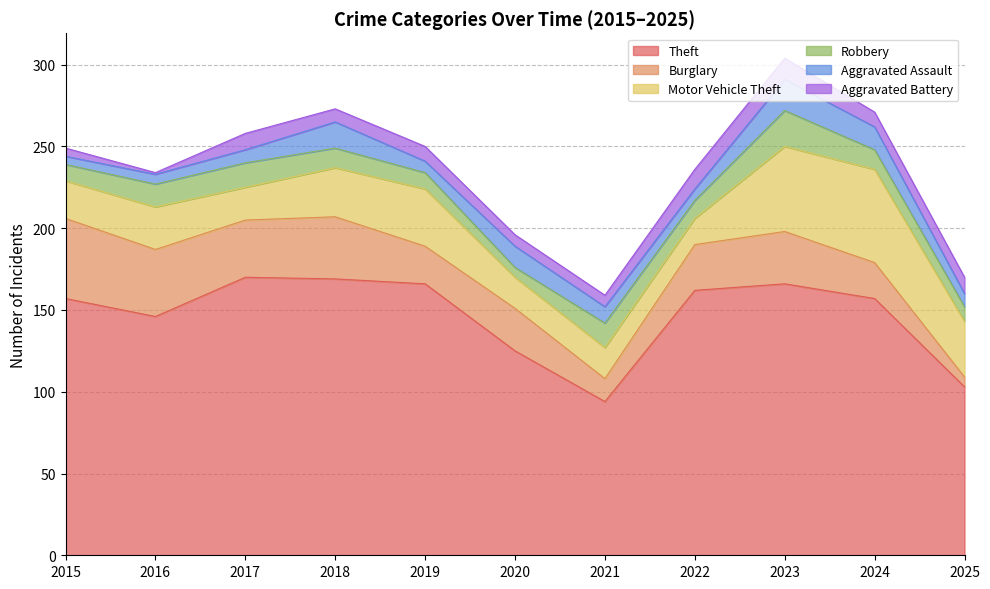

Which series has the largest range (max minus min)?

Theft